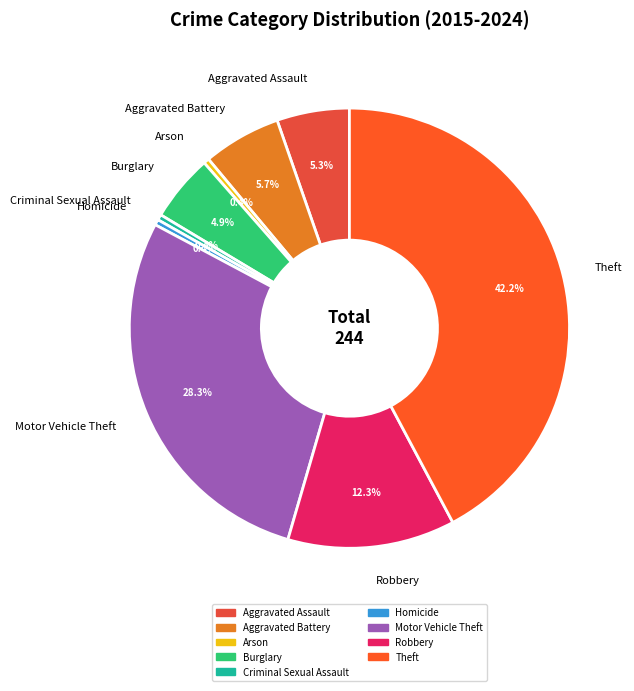

How many segments does this pie chart have?

9